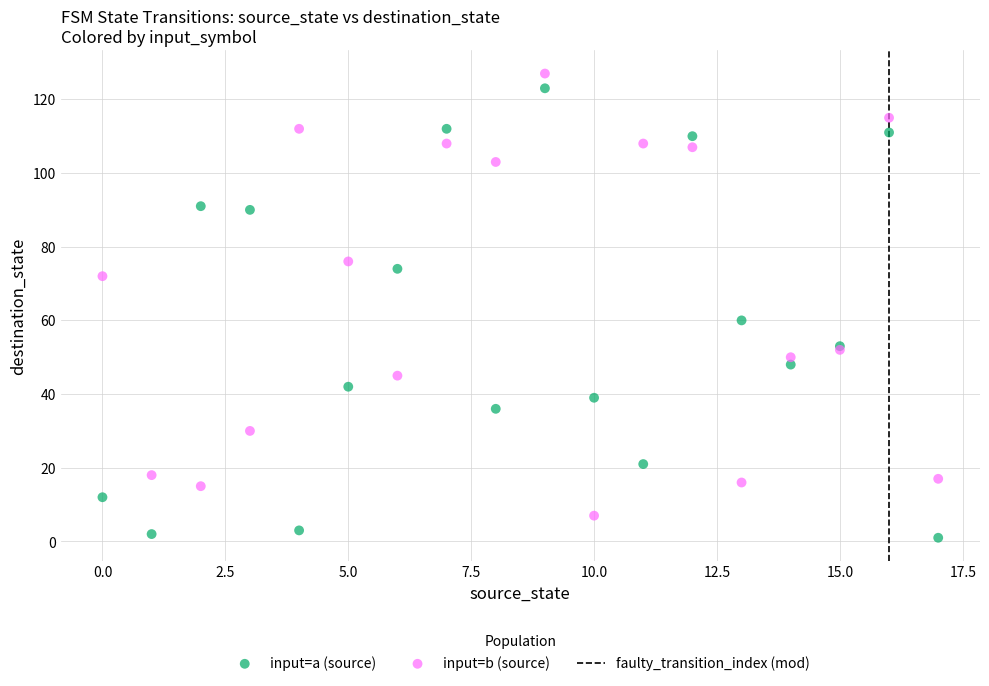

Which series reaches the maximum Y coordinate?

input=b (source)